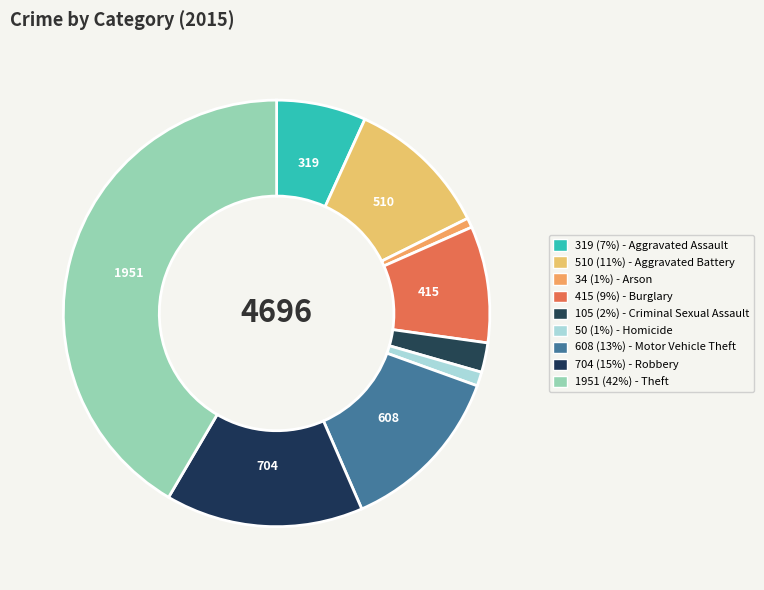

Rank the categories by value from lowest to highest.

Arson, Homicide, Criminal Sexual Assault, Aggravated Assault, Burglary, Aggravated Battery, Motor Vehicle Theft, Robbery, Theft